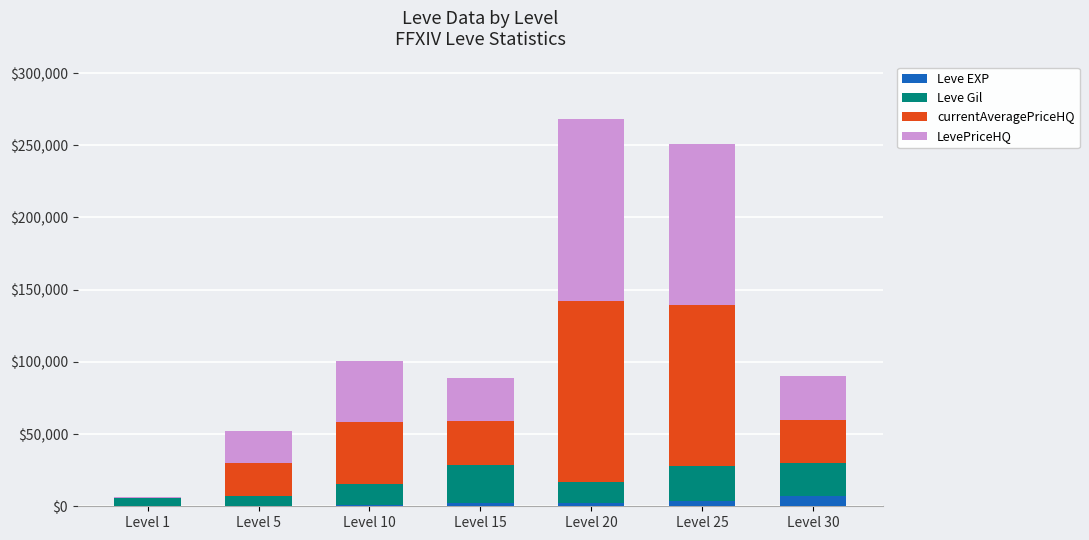

What is the maximum value for Leve EXP?

6773.0